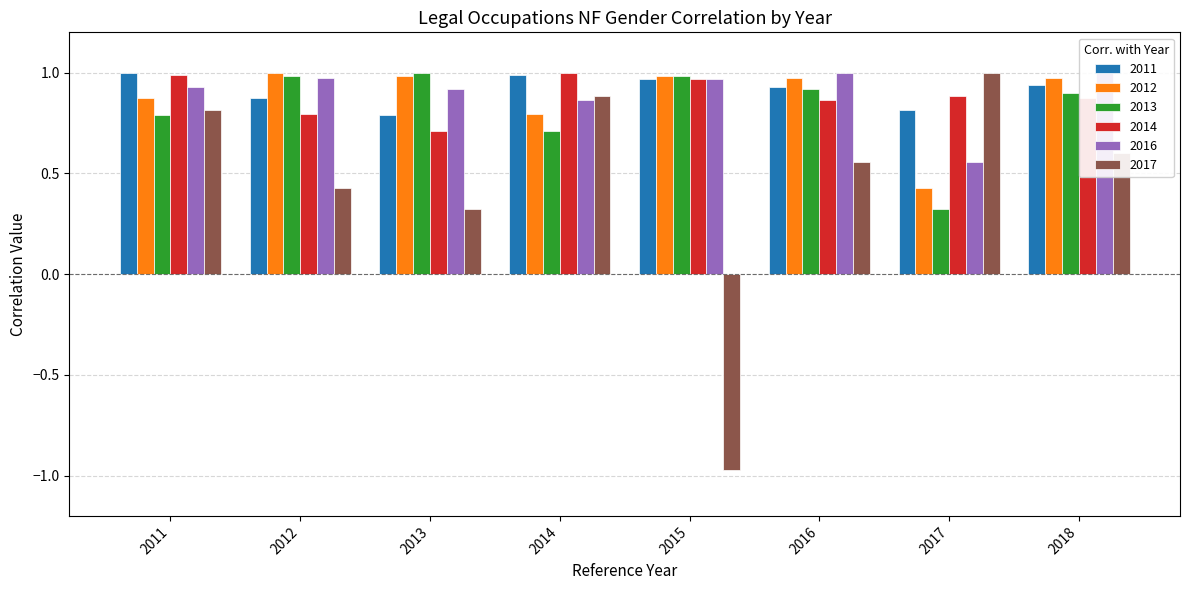

At which category does the chart reach its minimum across all series?

2015